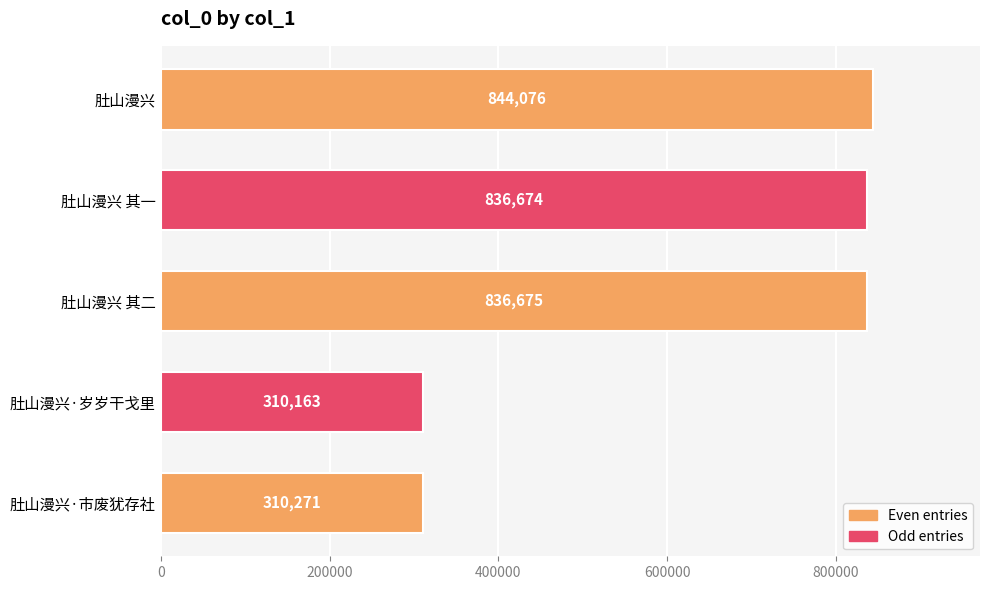

The chart shows a value of 188595 at 肚山漫兴·市废犹存社. True or false?

False